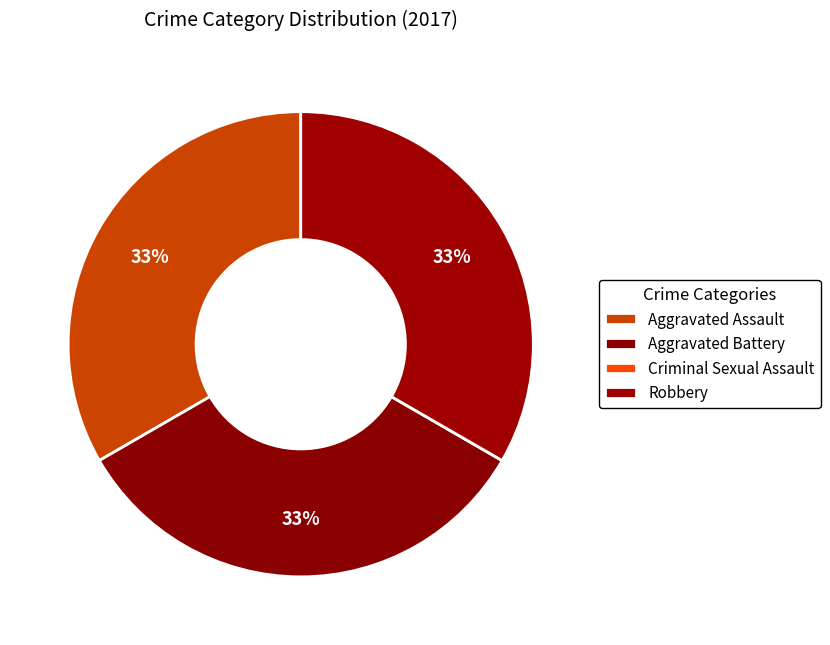

To the nearest percent, what is the combined percentage of Robbery and Aggravated Assault?

67%